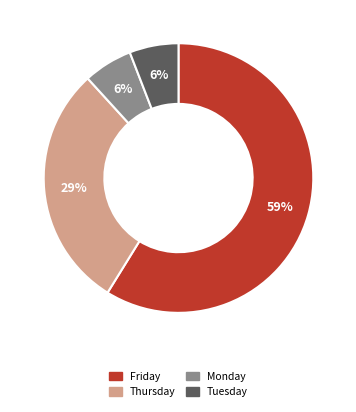

Approximately how many times larger is the value at Tuesday compared to Monday?

1.0